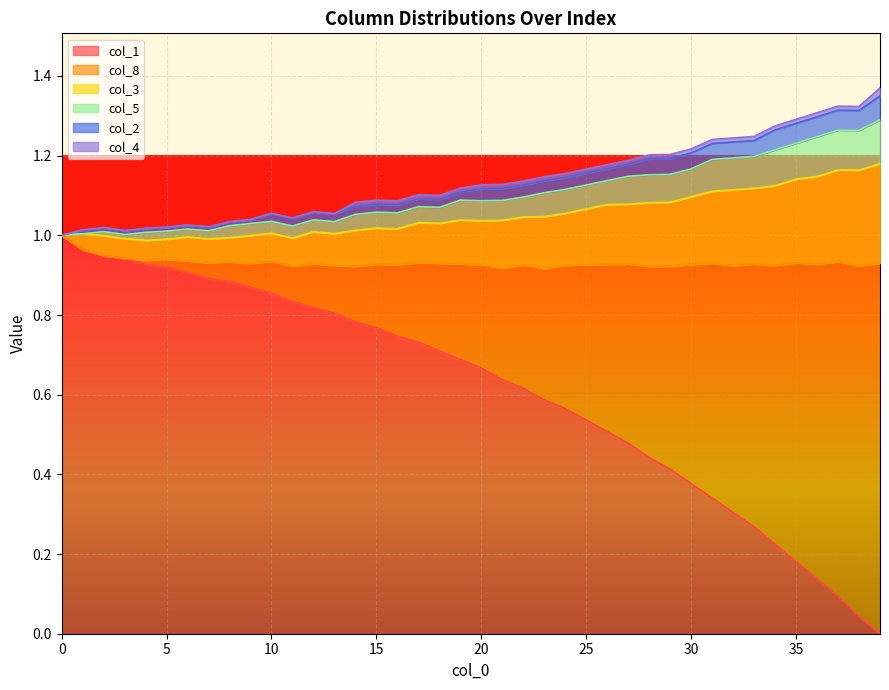

What is the average value of the col_8 series?

1.1